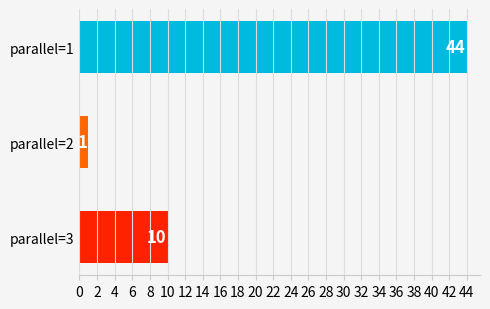

Is it true that the value at parallel=1 is 44?

True